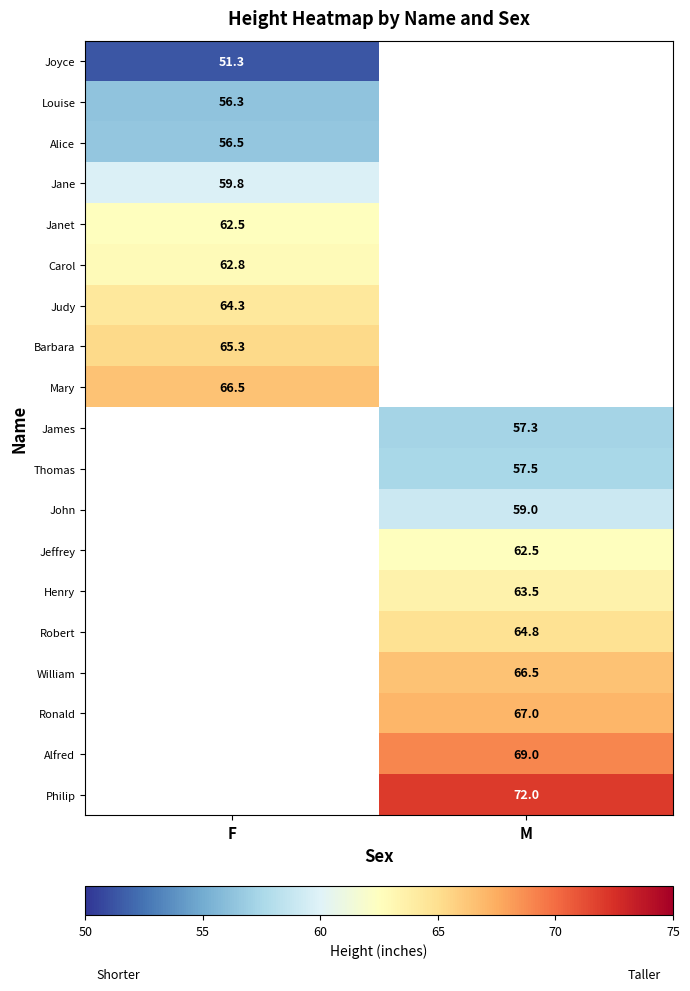

The value of Carol at F is 62.8. True or false?

True